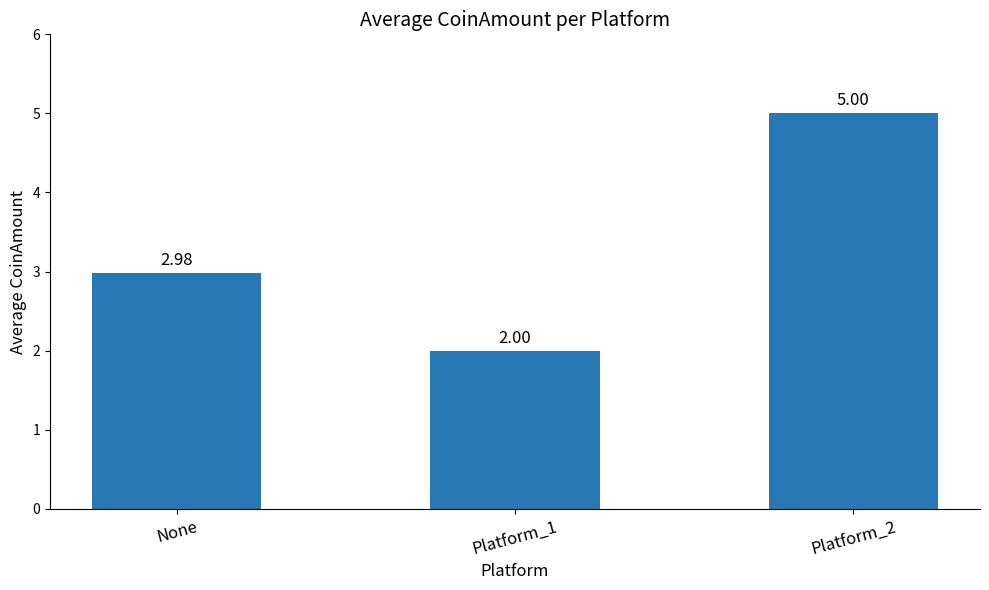

True or false: the data shows 3.5 at Platform_1.

False